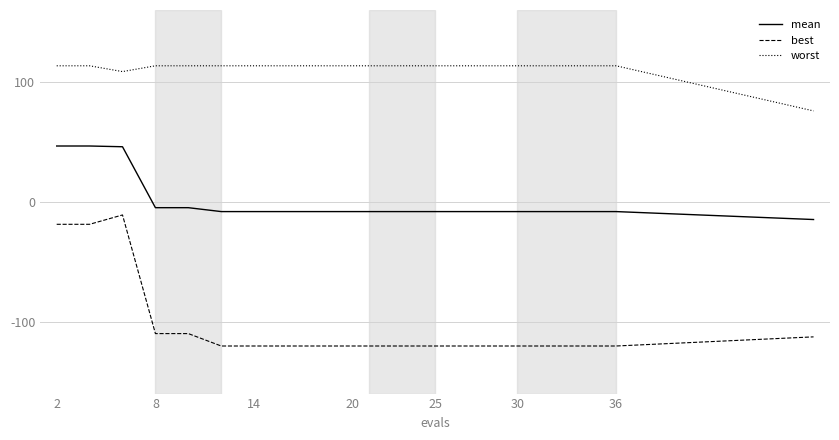

Which series has the largest total across all categories?

worst